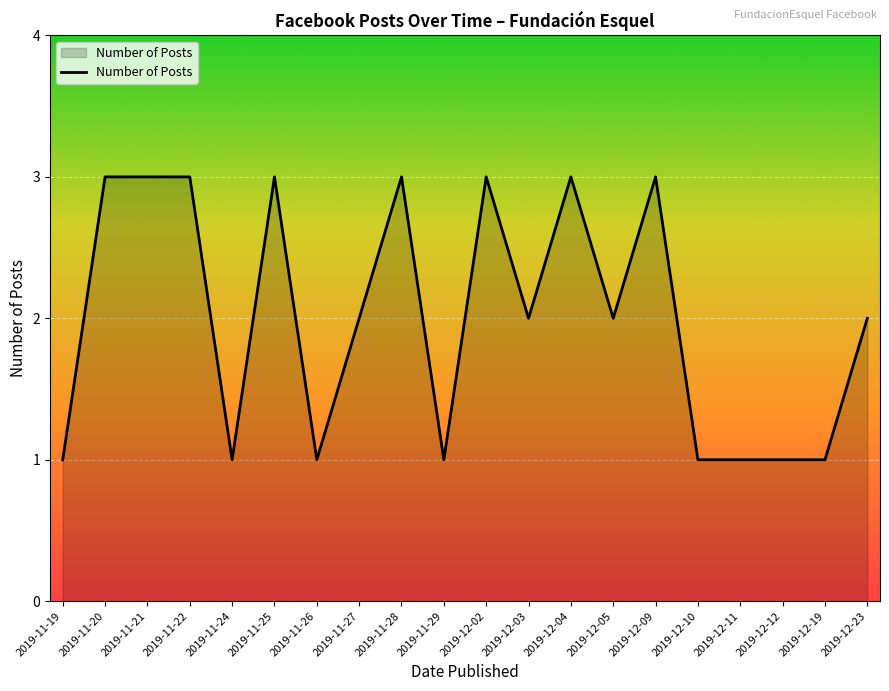

The chart shows a value of 2 at 2019-11-19. True or false?

False